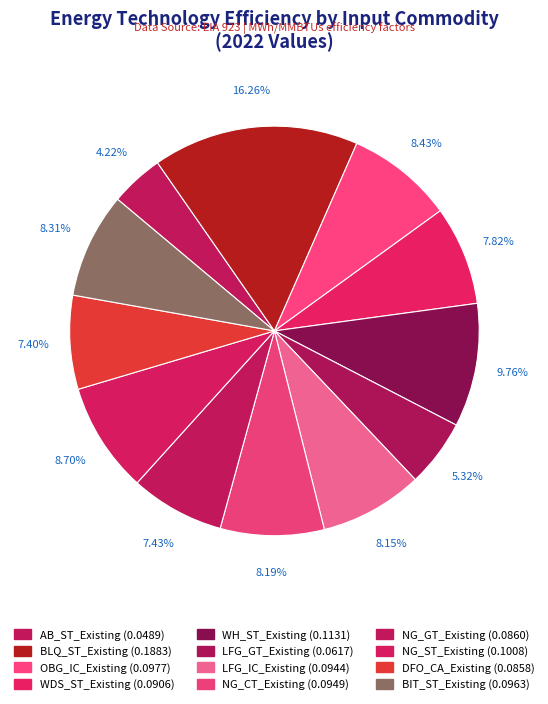

How many slices are in this pie chart?

12